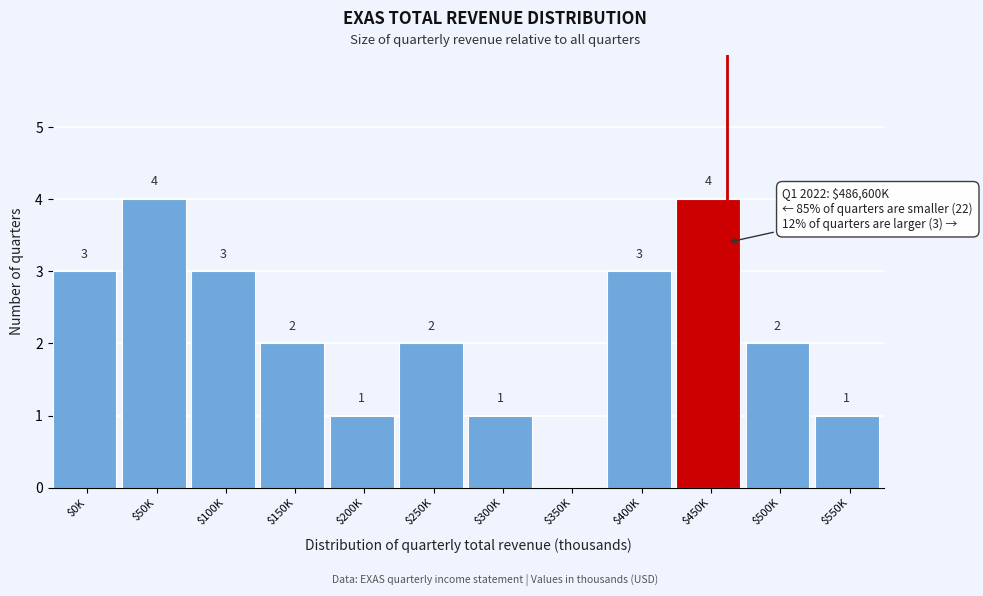

True or false: the data shows 3 at $0K.

True